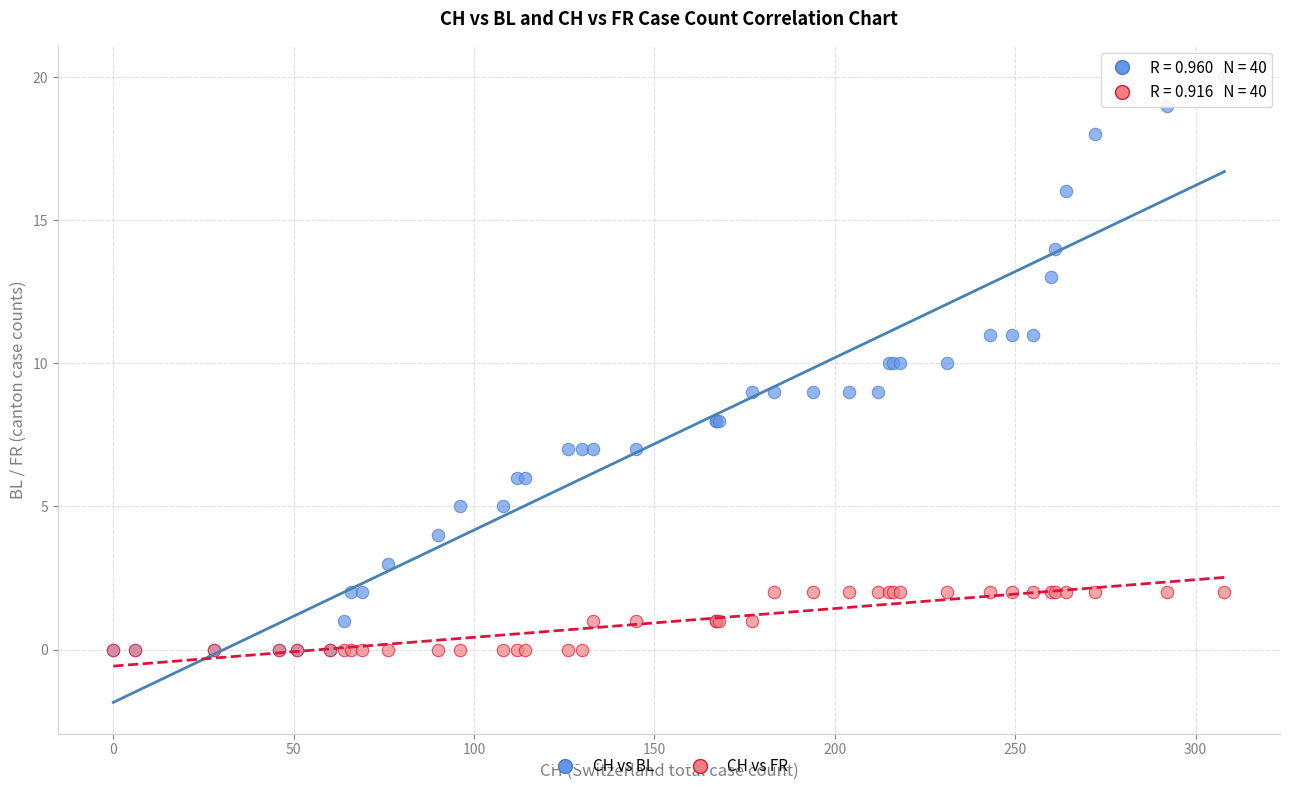

What are all the series names shown in the legend?

CH vs BL, CH vs FR